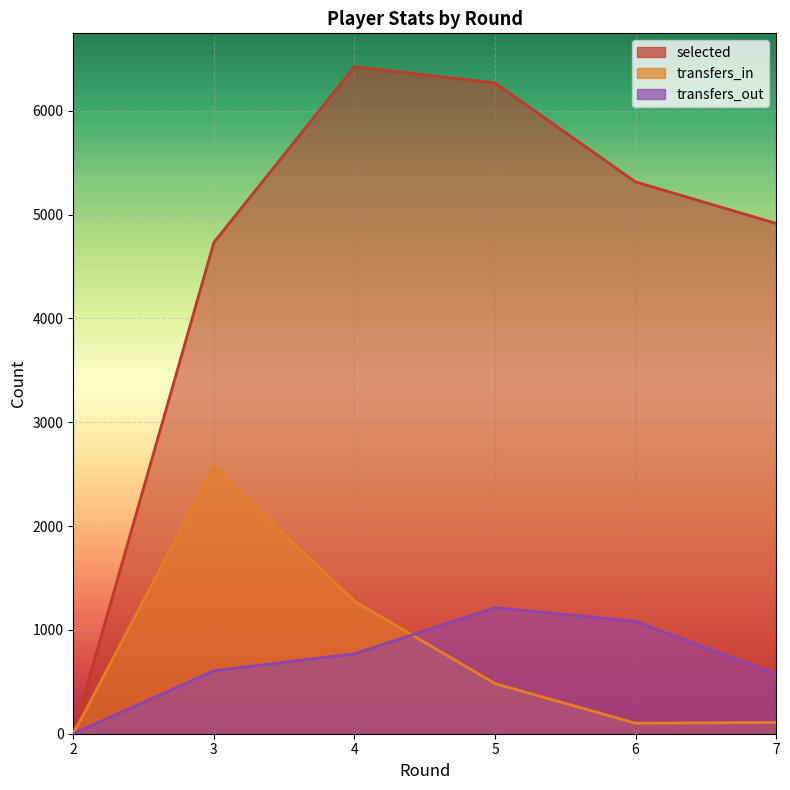

The value of transfers_in at 7 is 189. True or false?

False